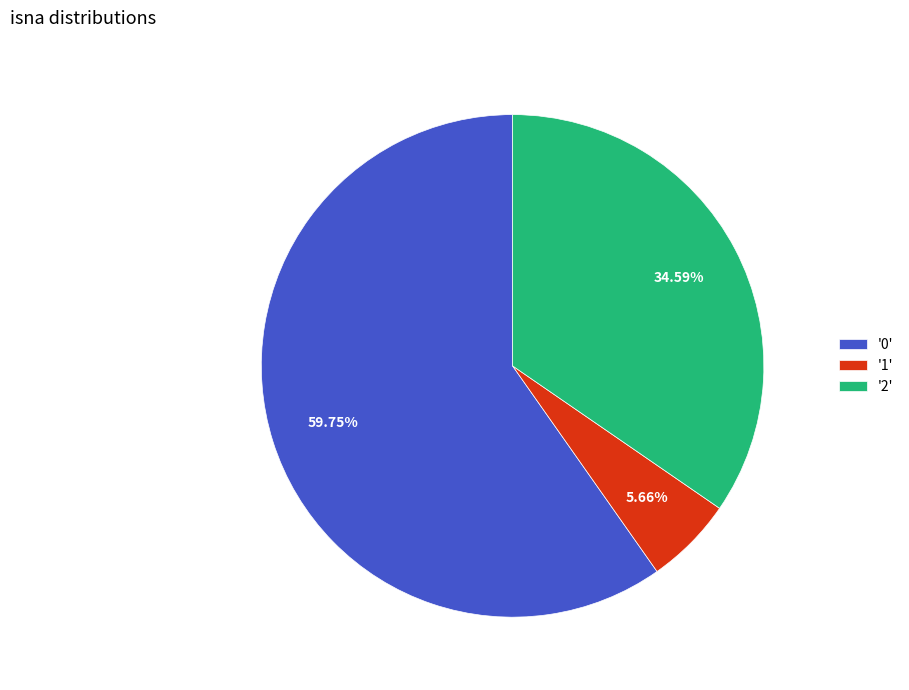

To the nearest percent, what is the difference between the largest and smallest slice percentages?

54%